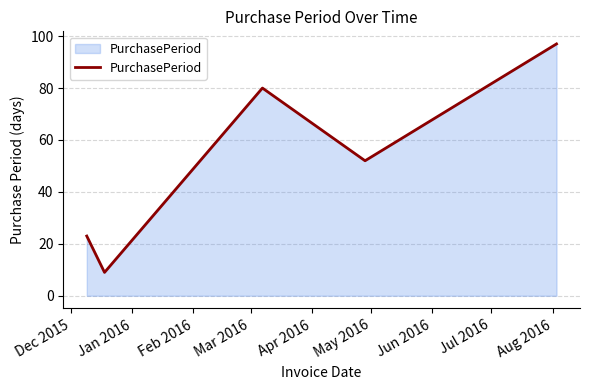

True or false: there are more than 2 points higher than both neighbors.

False